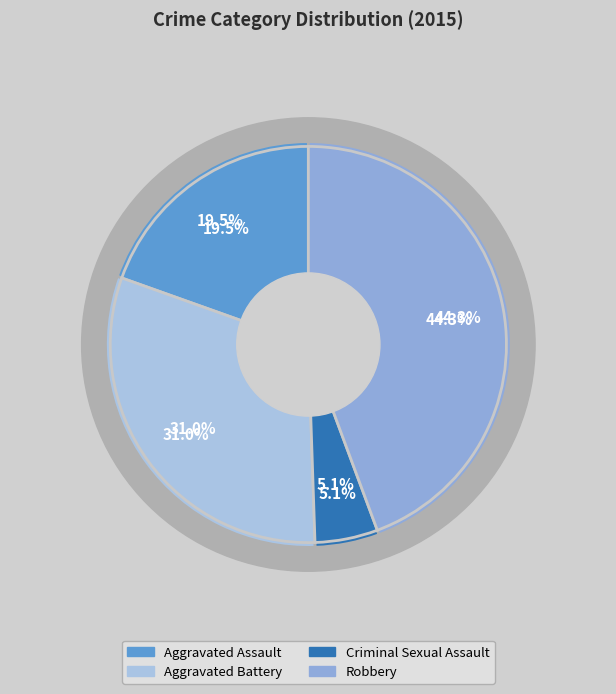

To the nearest percent, what is the difference between the largest and smallest slice percentages?

39%